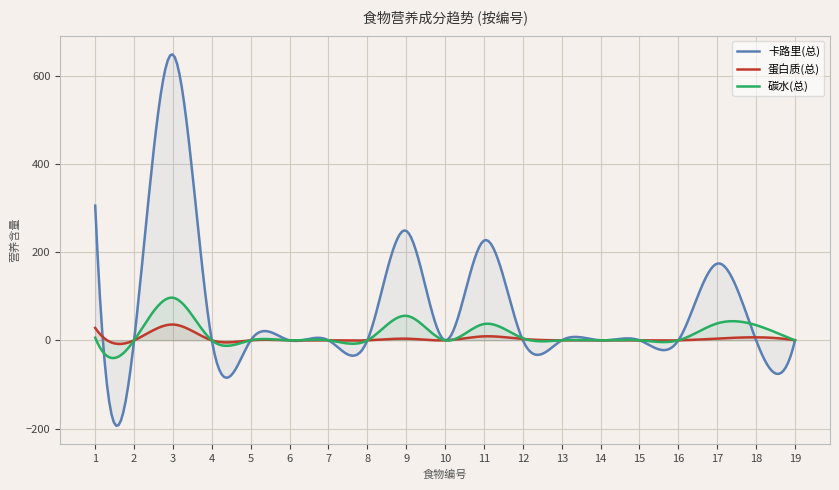

What is the minimum value shown in the chart?

-193.9